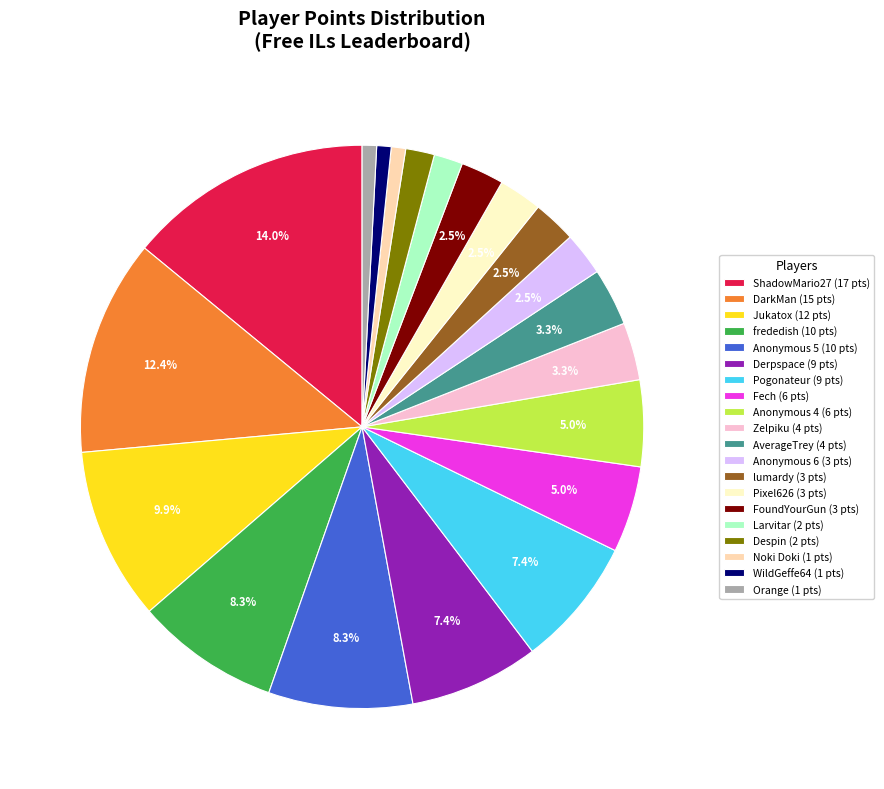

What is the total percentage of Anonymous 6 (3 pts) and Derpspace (9 pts)?

9.9%